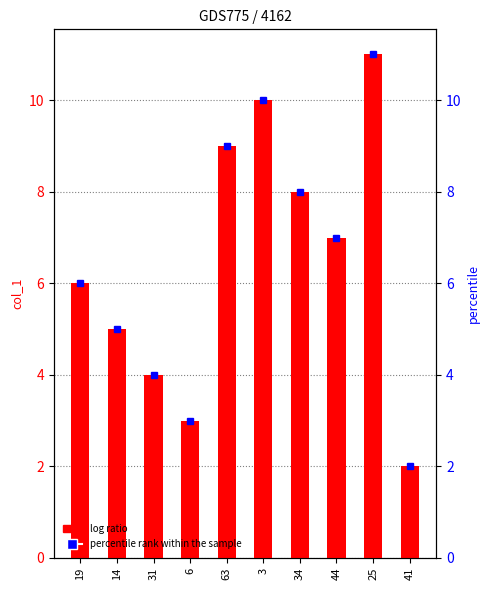

What is the value of the 1st bar from the left?

6